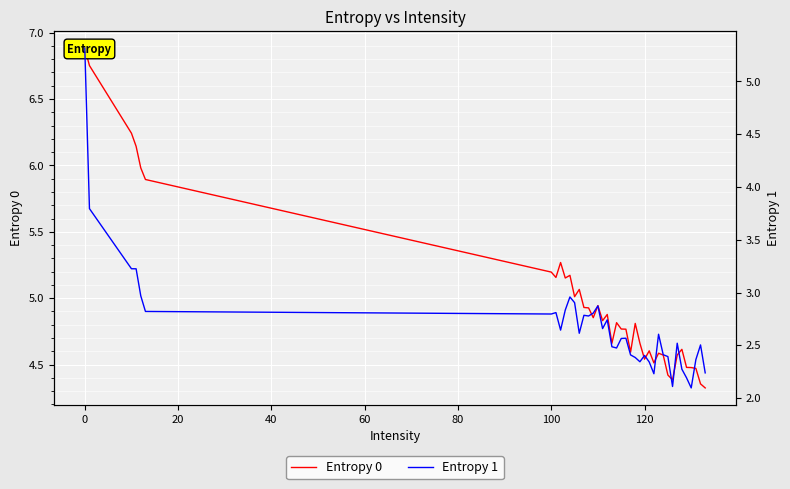

Which series has the widest spread of values?

Entropy 1